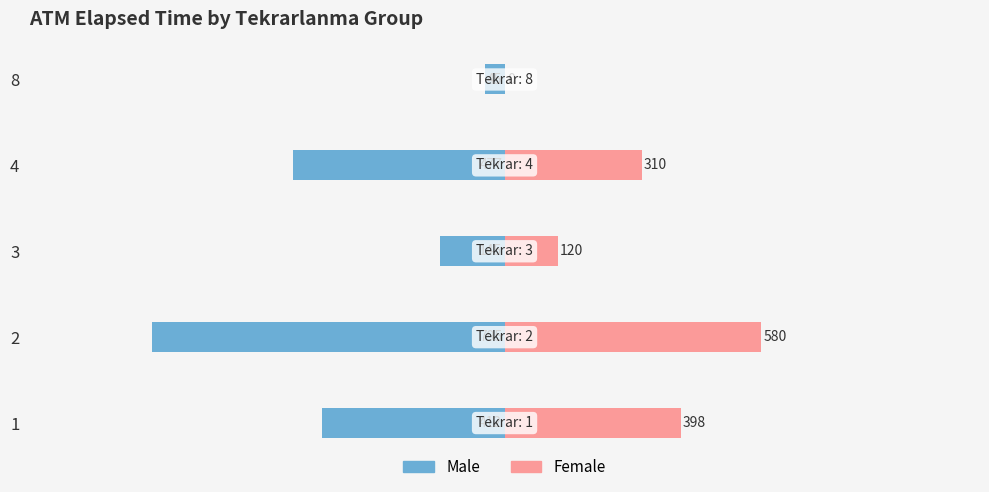

What is the value of the Male bar at the 1st from the left?

-412